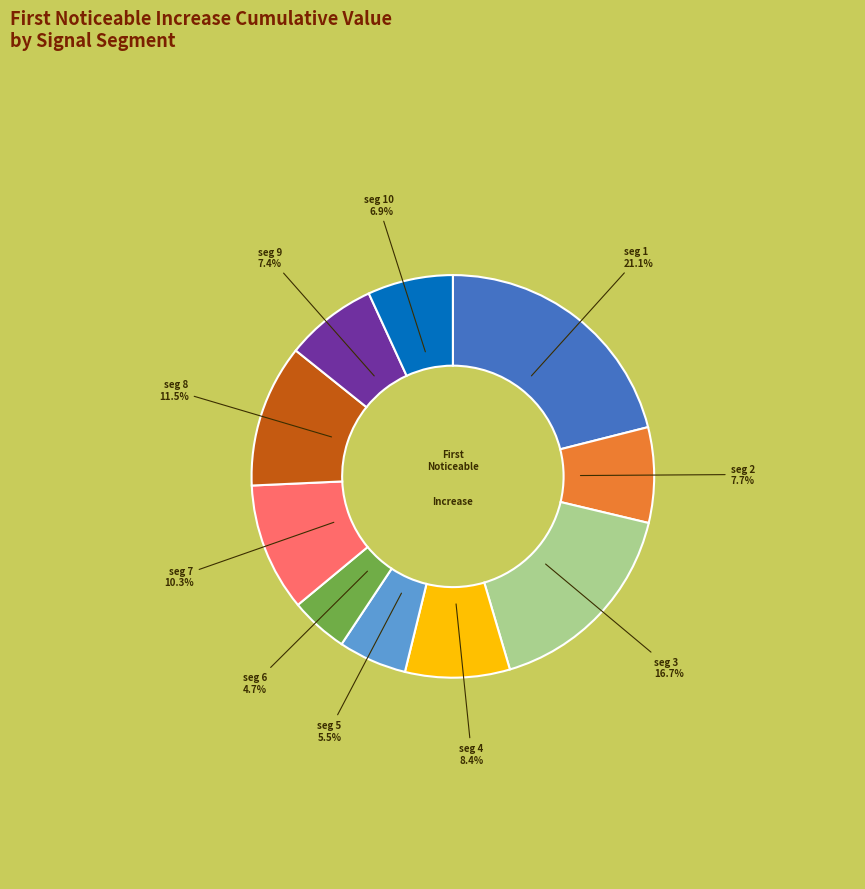

Is there any slice that represents more than half of the pie?

No